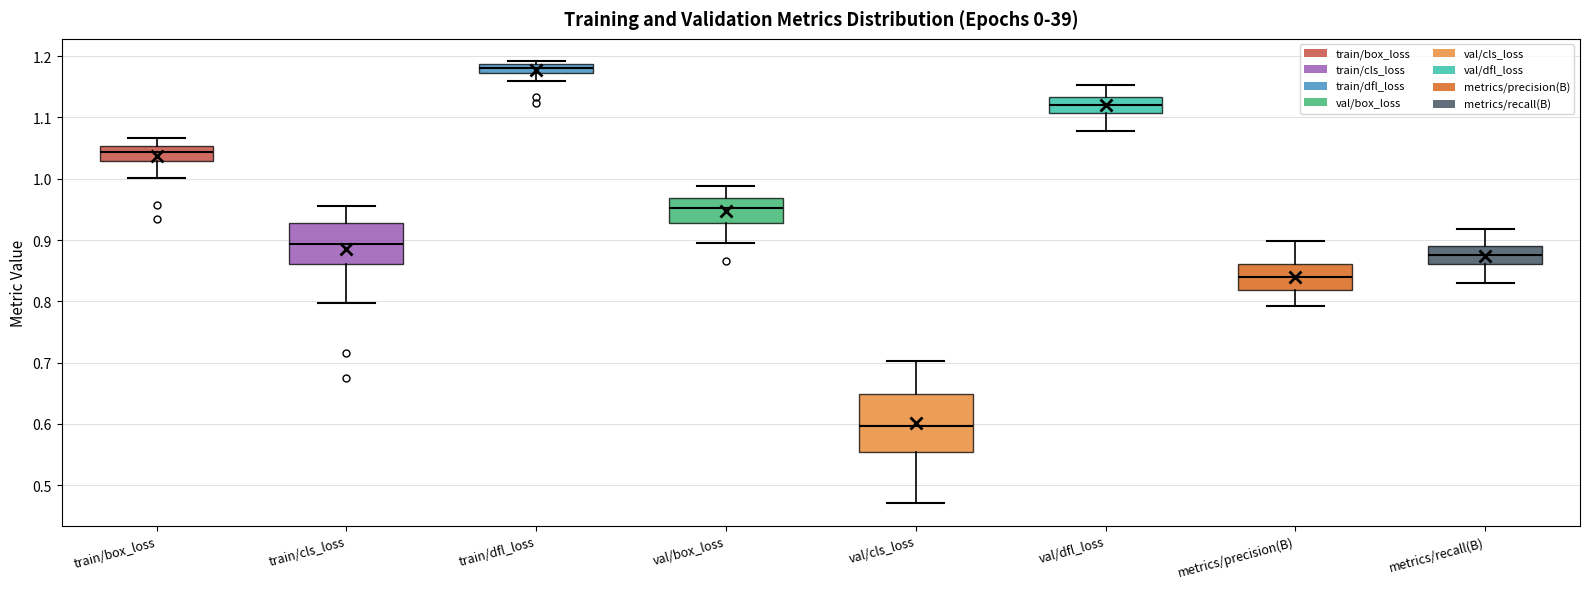

Which box's median line is the highest?

train/dfl_loss